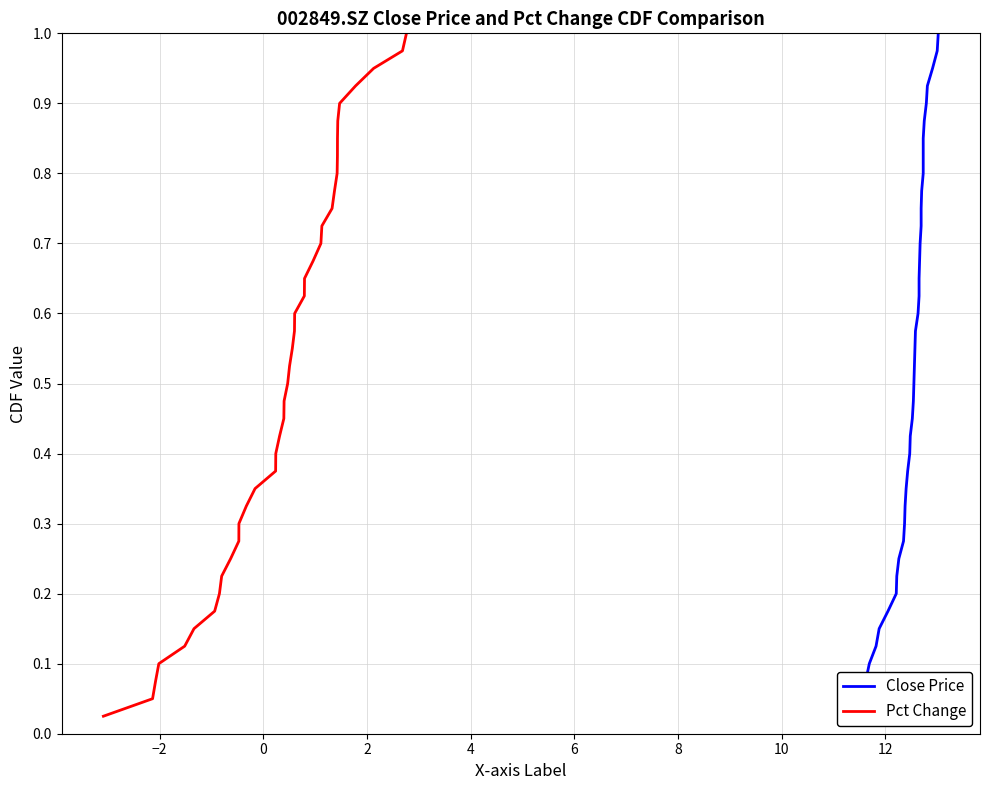

What are all the series names shown in the legend?

Close Price, Pct Change